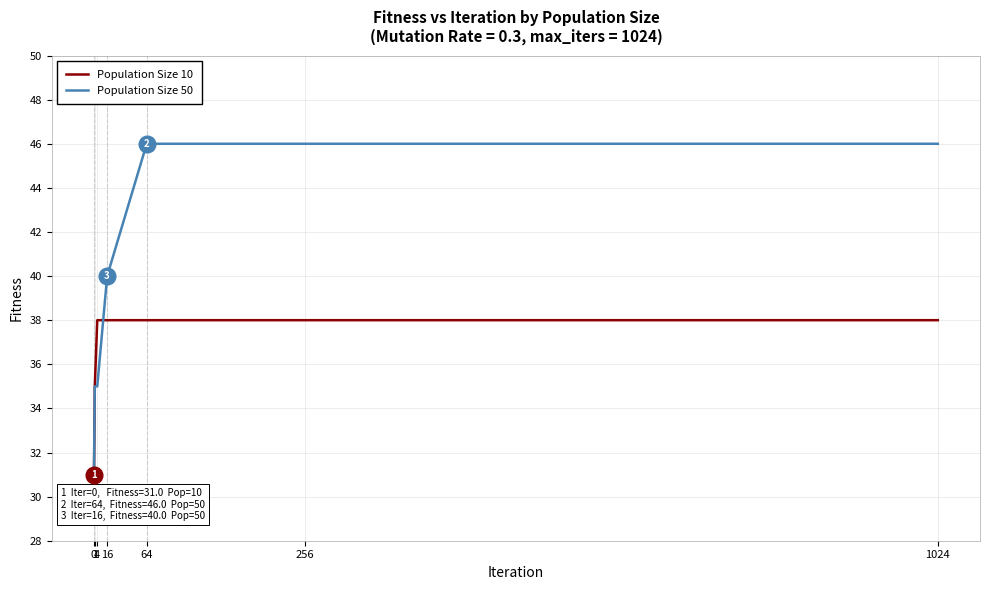

Is the value of Population Size 50 at 0 greater than the value of Population Size 10 at 16?

No